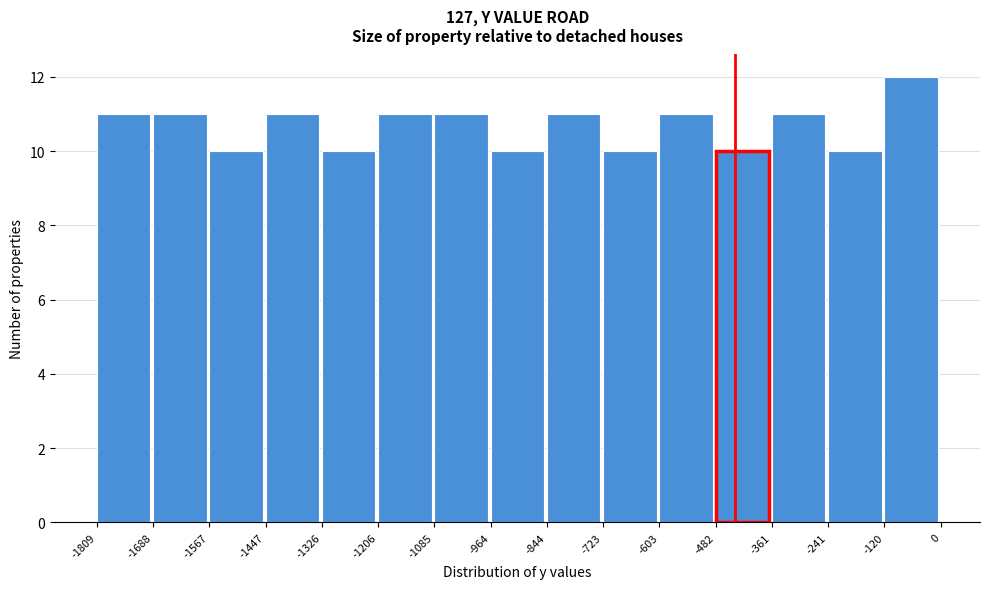

Reading left to right, list every bar in this chart as the range it spans on the x-axis followed by its height. The values are not printed on the chart, so give them approximately, as read against the axis.

-1809 to -1688: 11
-1688 to -1567: 11
-1567 to -1447: 10
-1447 to -1326: 11
-1326 to -1206: 10
-1206 to -1085: 11
-1085 to -964: 11
-964 to -844: 10
-844 to -723: 11
-723 to -603: 10
-603 to -482: 11
-482 to -361: 10
-361 to -241: 11
-241 to -120: 10
-120 to 0: 12